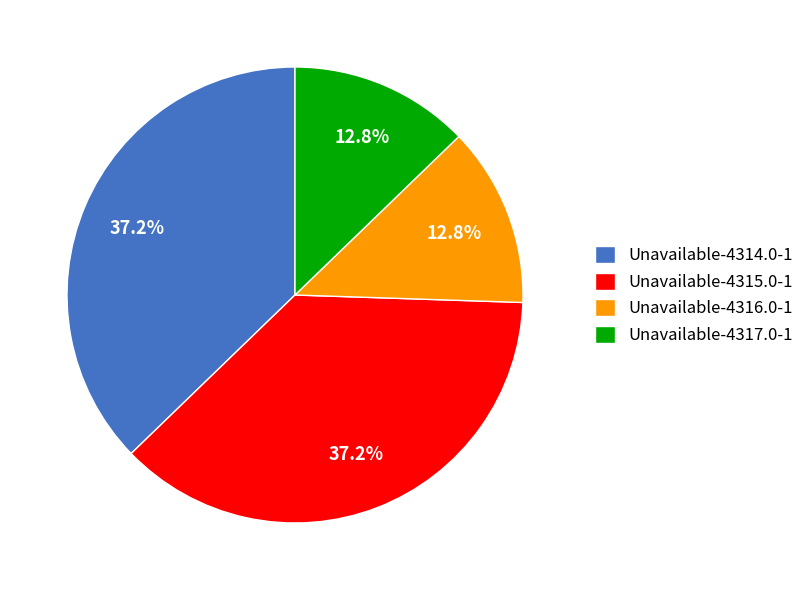

How many slices are in this pie chart?

4